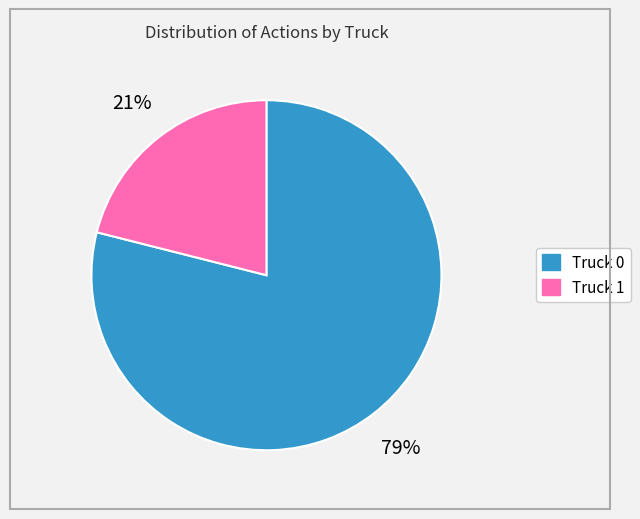

Is the sum of Truck 1 and Truck 0 greater than half?

Yes